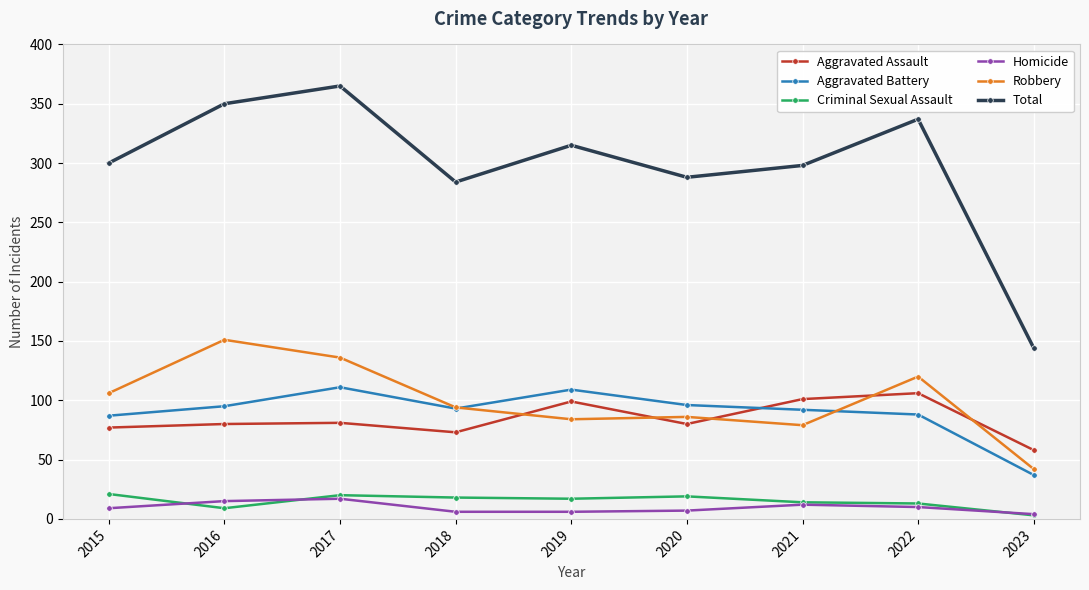

At which label does Robbery first exceed 94?

2015